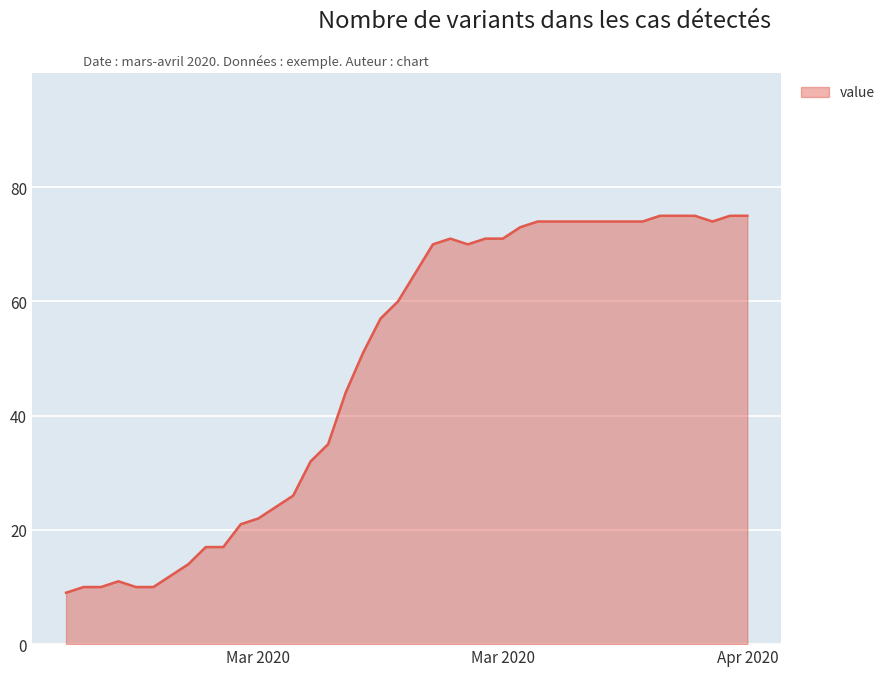

How many lines are shown in the chart?

1